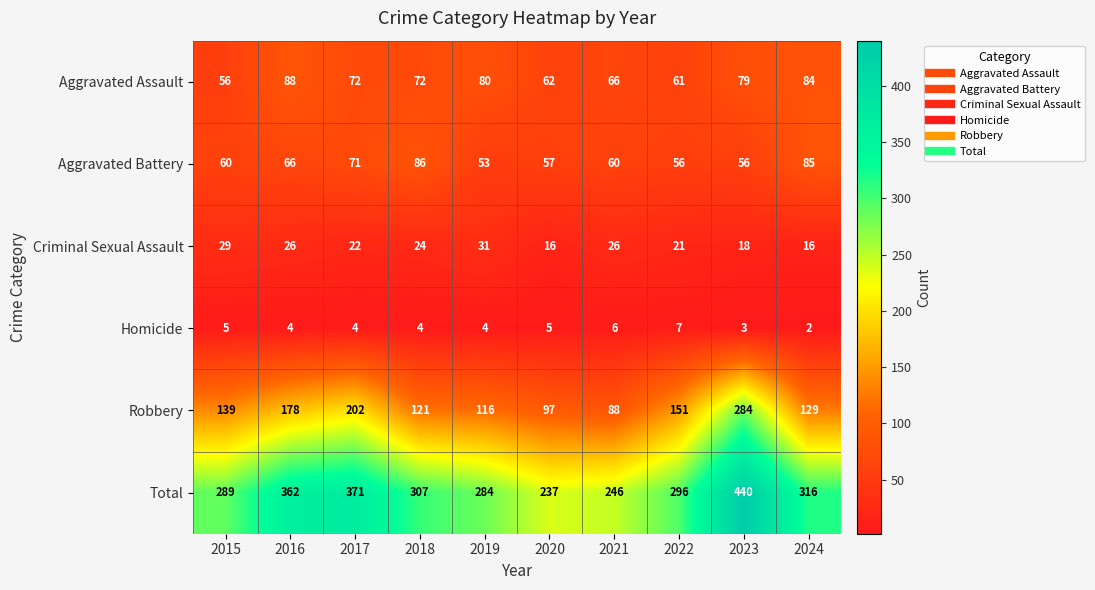

The value of Criminal Sexual Assault at 2024 is 16. True or false?

True